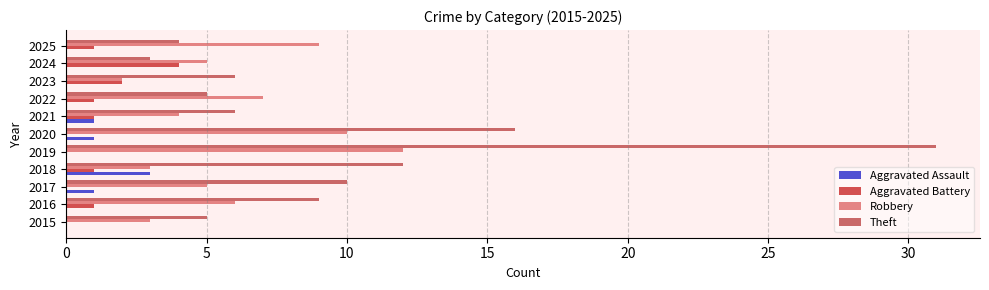

The value of Robbery at 2016 is 2. True or false?

False